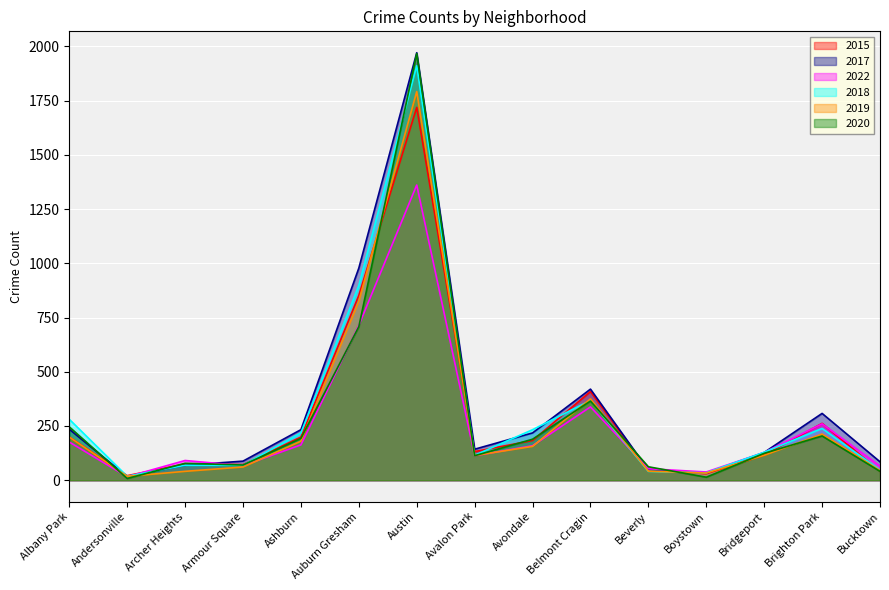

Which series changed the most between Ashburn and Auburn Gresham?

2017